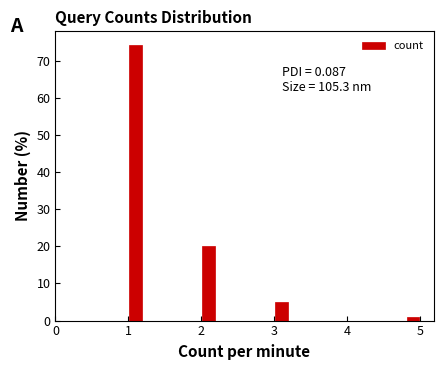

Read against the x-axis, roughly where is the centre of the tallest bar?

1.1